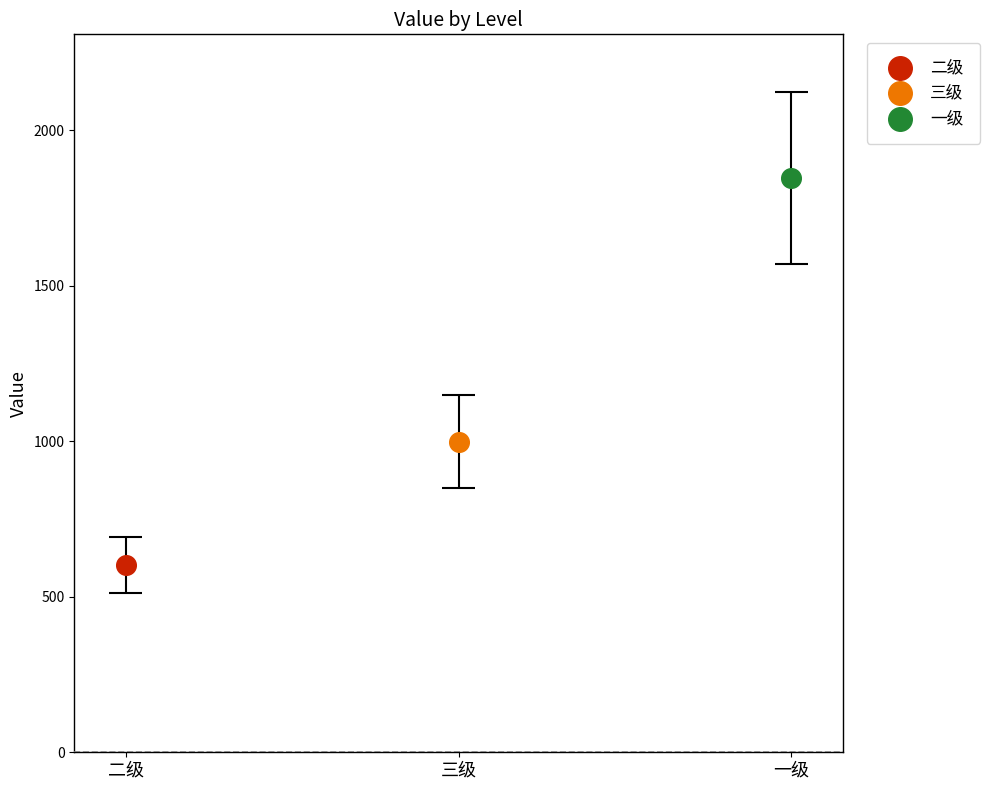

What is the ratio of the value at 三级 to the value at 一级?

0.5